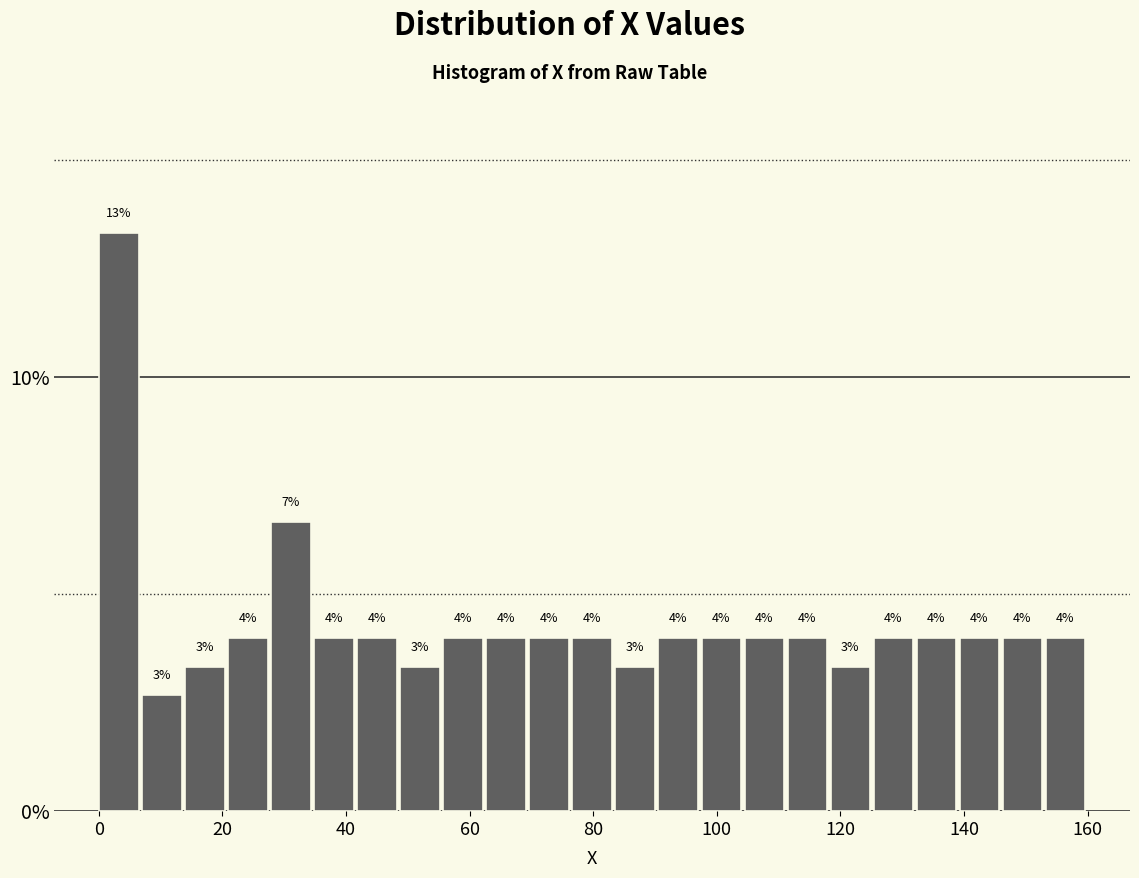

Around what value on the x-axis is the tallest bar? Give the approximate position of its centre, as read against the axis.

4